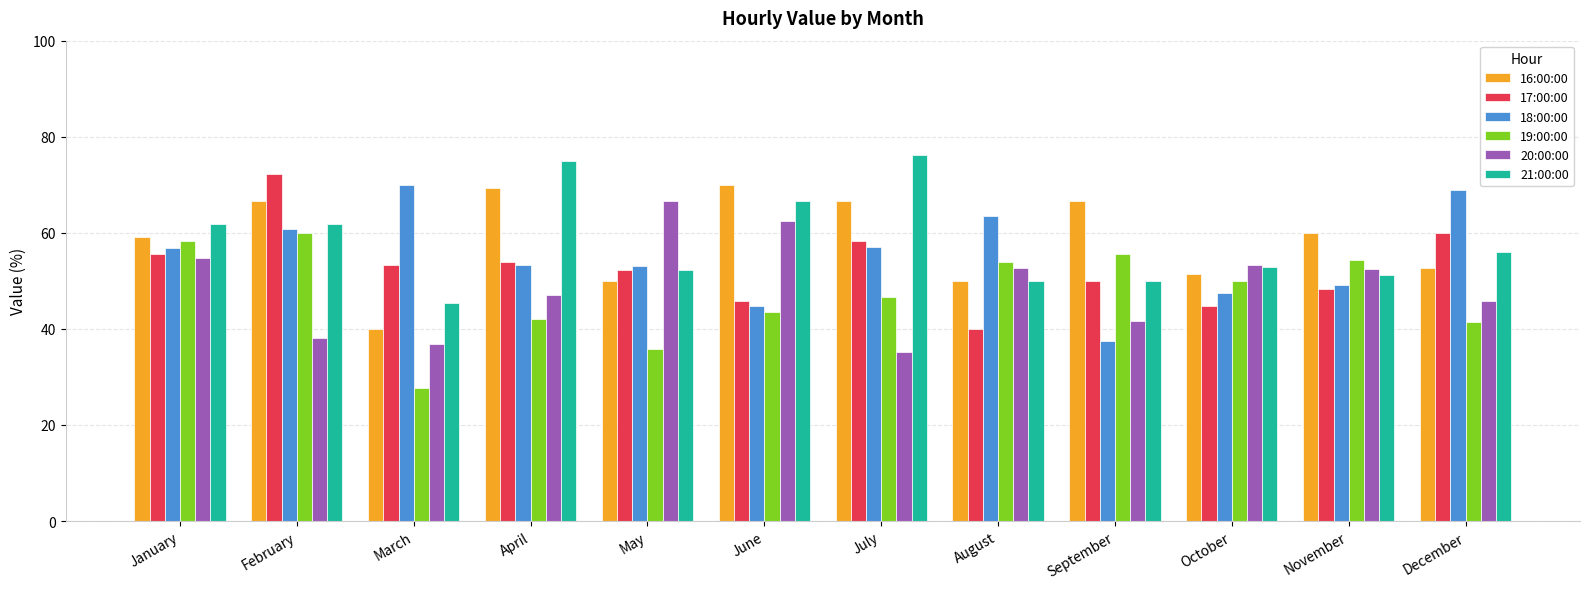

What is the greatest value displayed?

76.2